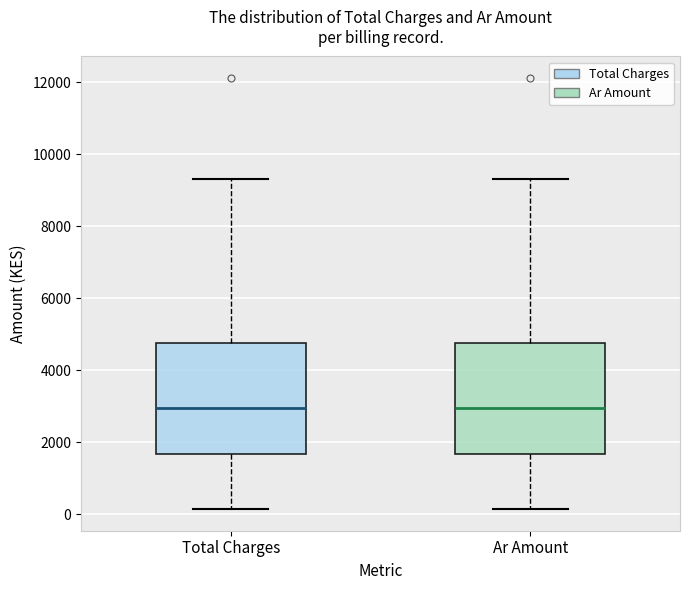

Reading left to right, transcribe this box plot: for each box, give where its median line is, the range the box spans, and where its two whiskers end, as read against the y-axis. The values are not printed on the chart, so give them approximately, as read against the axis.

Total Charges: median 3000, box 1600 to 4800, whiskers 200 to 9400
Ar Amount: median 3000, box 1600 to 4800, whiskers 200 to 9400